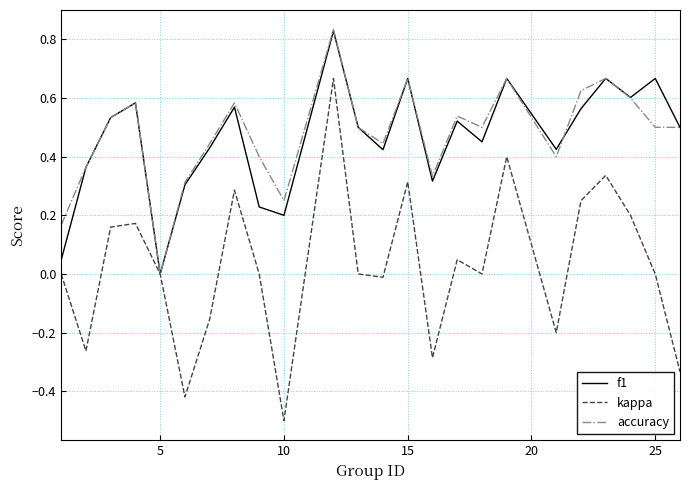

Which series has the widest spread of values?

kappa